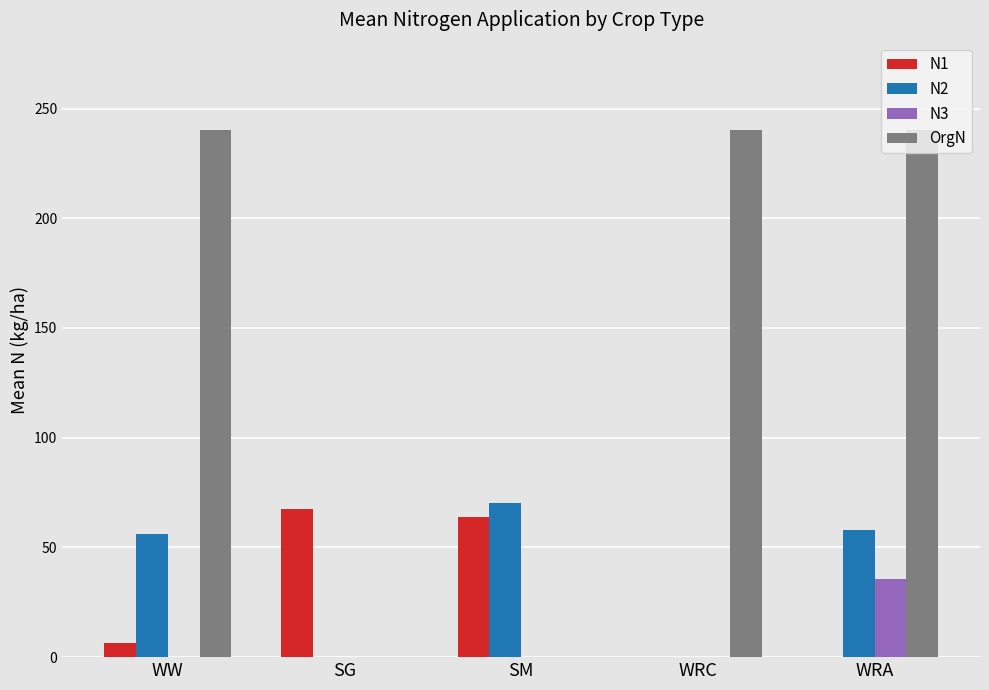

Is it true that N2 equals 16.2 at WW?

False